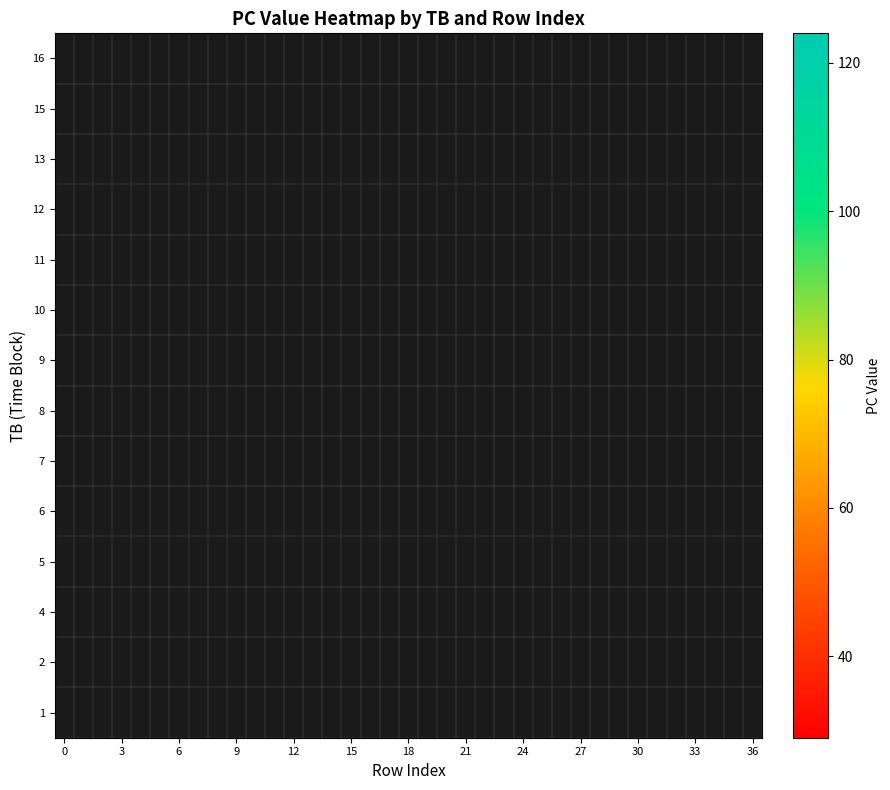

At which label is row_7 closest to 103?

30